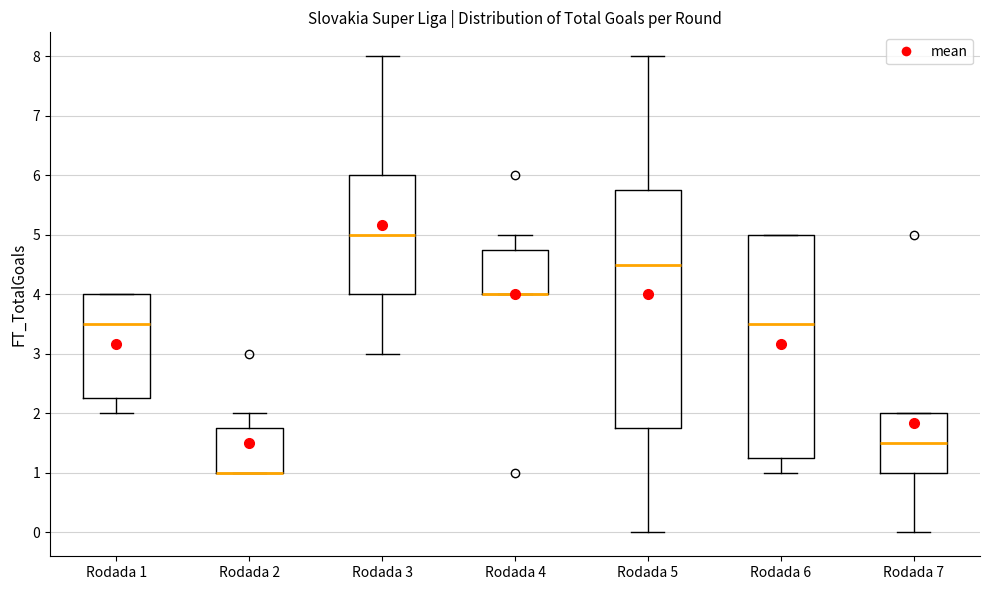

Comparing the boxes themselves (not the whiskers), which one is the tallest?

Rodada 5